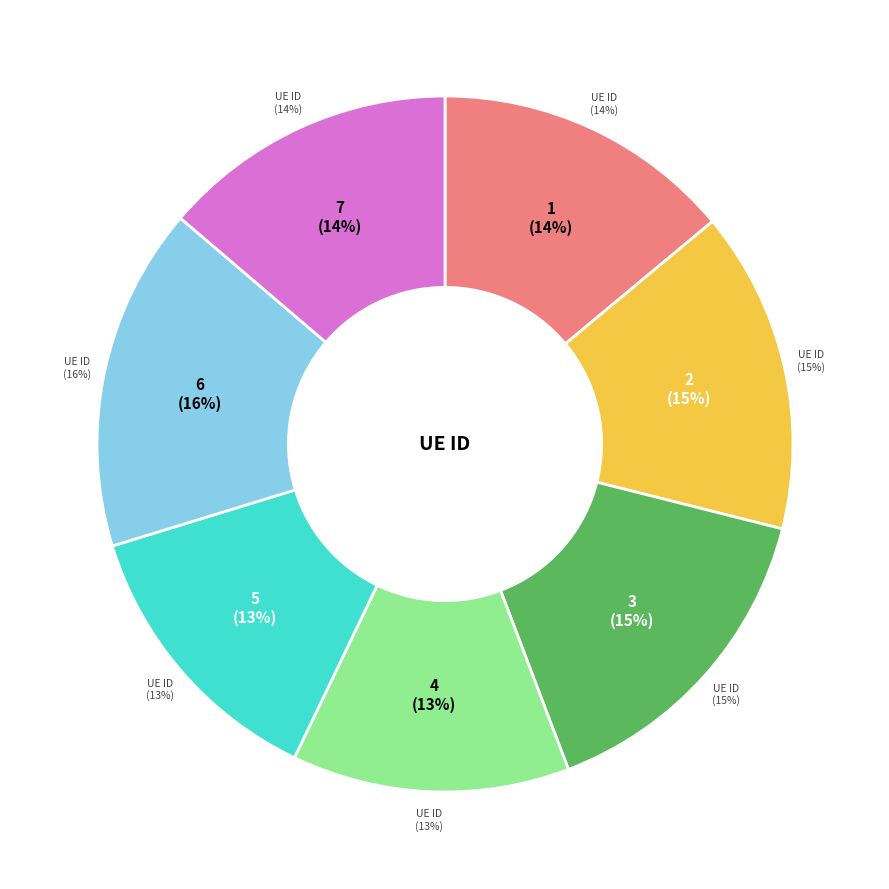

To the nearest percent, what is the difference between the largest and smallest slice percentages?

3%